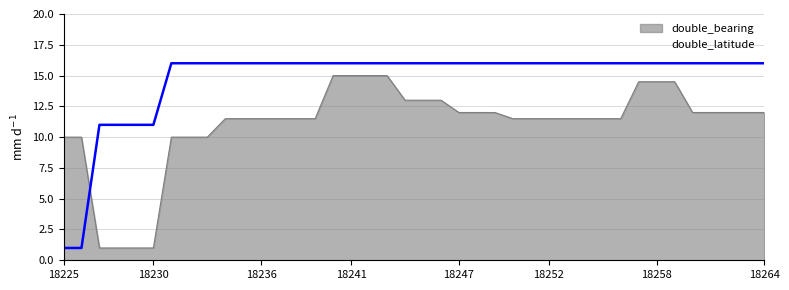

True or false: double_bearing has more than 1 points higher than both neighbors.

False